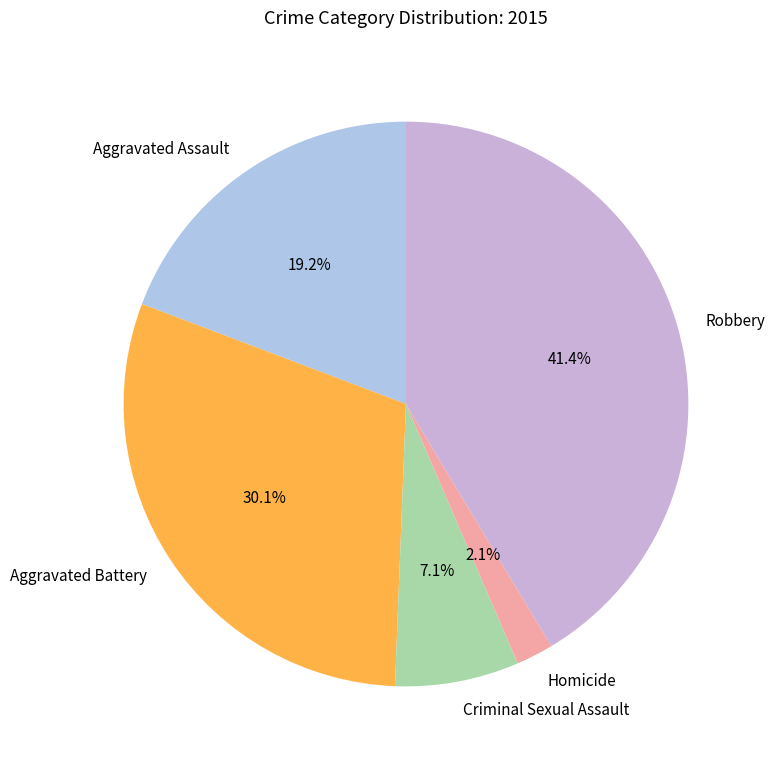

Is Aggravated Battery the majority of the pie?

No